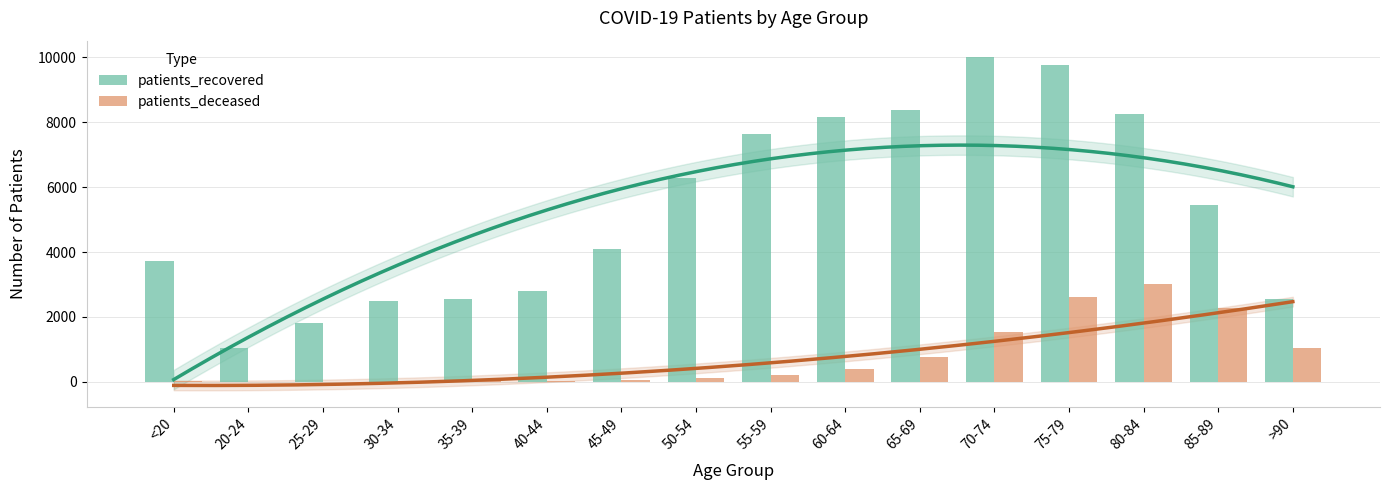

Which series changed the most between 35-39 and 50-54?

patients_recovered